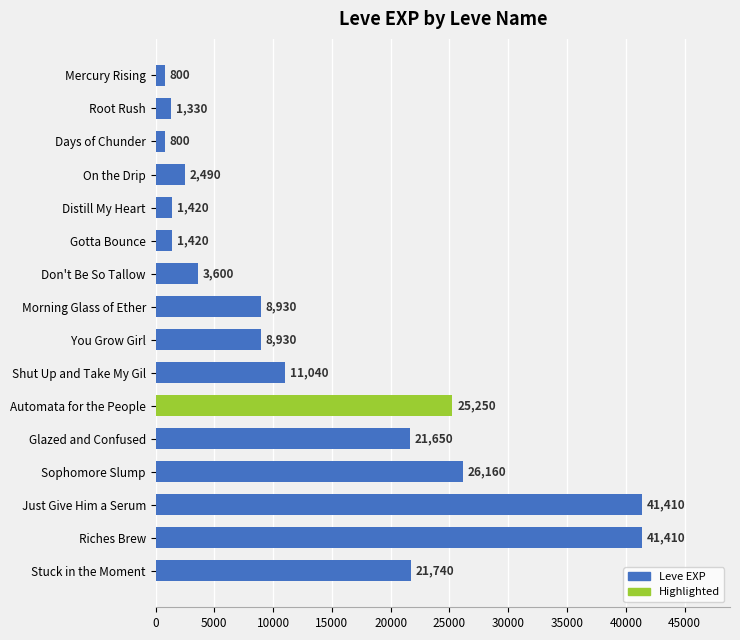

Reading top to bottom, list all the values displayed in this chart.

800	1330	800	2490	1420	1420	3600	8930	8930	11040	25250	21650	26160	41410	41410	21740